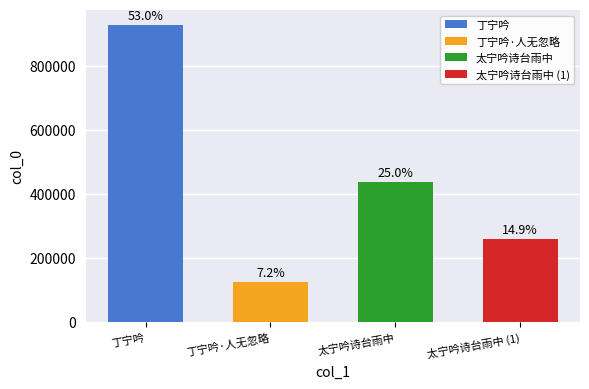

What is the greatest value displayed?

927896